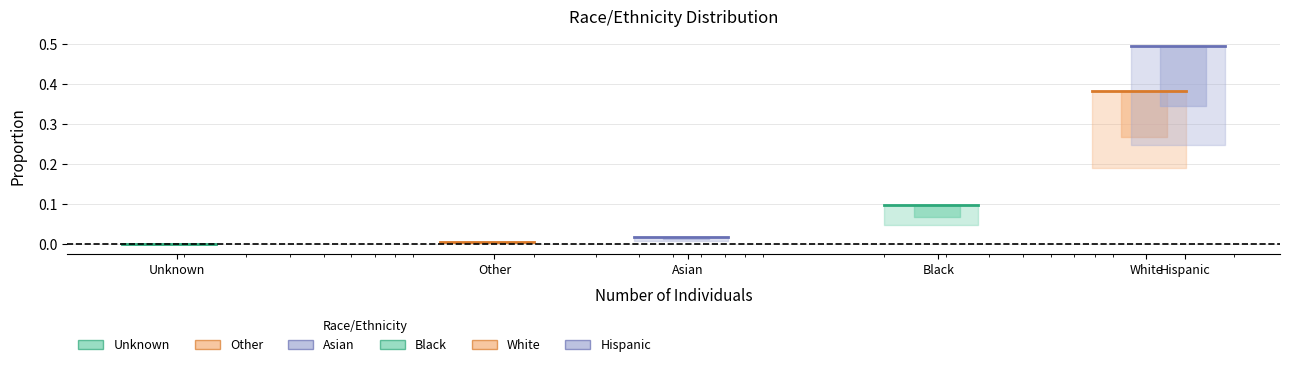

What is the label of the 1st point from the left?

Unknown